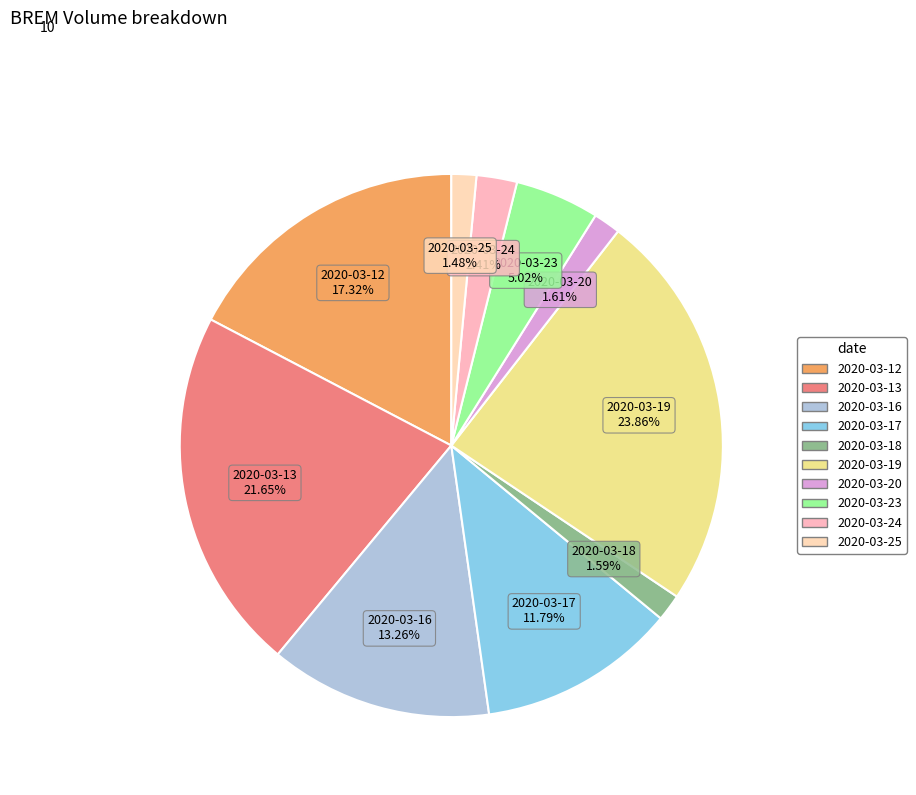

Which category has the biggest portion of the pie?

2020-03-19